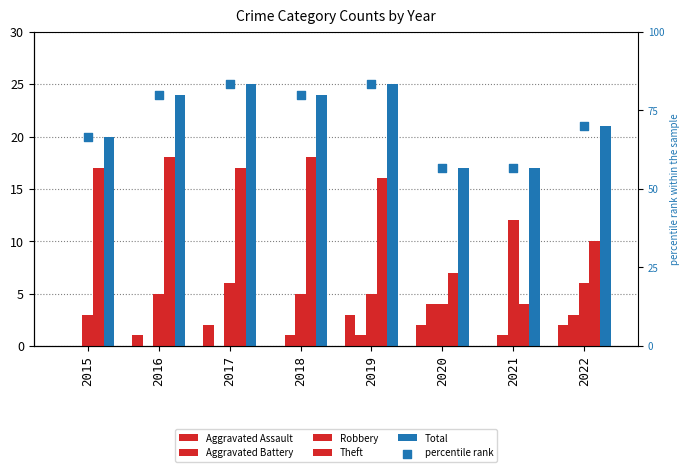

What are all the series names shown in the legend?

Aggravated Assault, Aggravated Battery, Robbery, Theft, Total, percentile rank